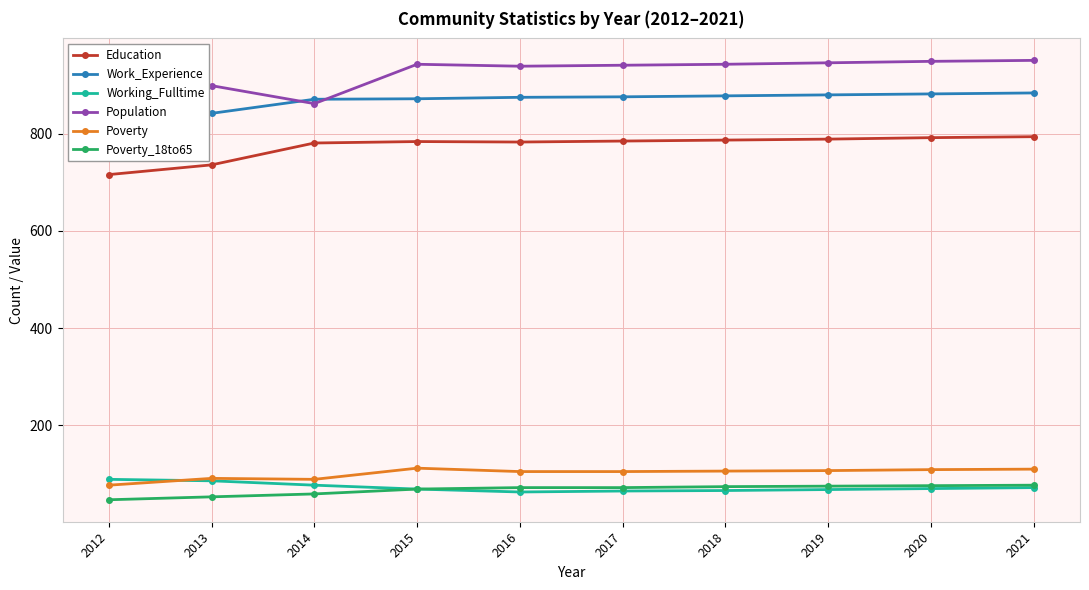

Reading left to right, what are all the values shown in this chart?

Education: 716	736	781	784	783	785	787	789	792	794
Work_Experience: 824	842	871	872	875	876	878	880	882	884
Working_Fulltime: 89	86	77	69	63	65	66	68	70	72
Population: 948	899	862	943	939	941	943	946	949	951
Poverty: 77	91	89	112	105	105	106	107	109	110
Poverty_18to65: 47	53	59	69	72	72	74	75	76	77